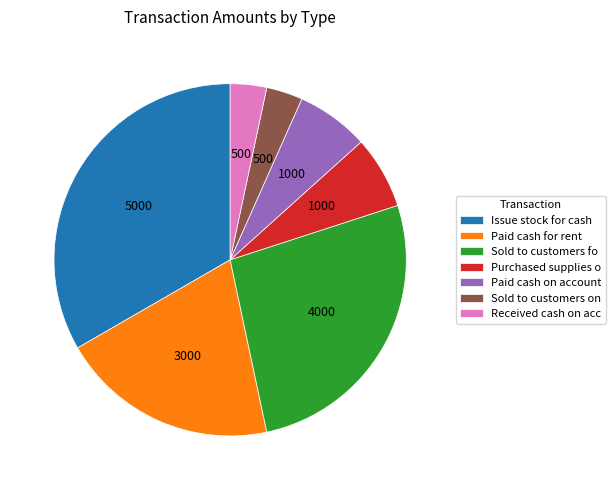

Is it true that Received cash on acc is 3% of the pie?

True